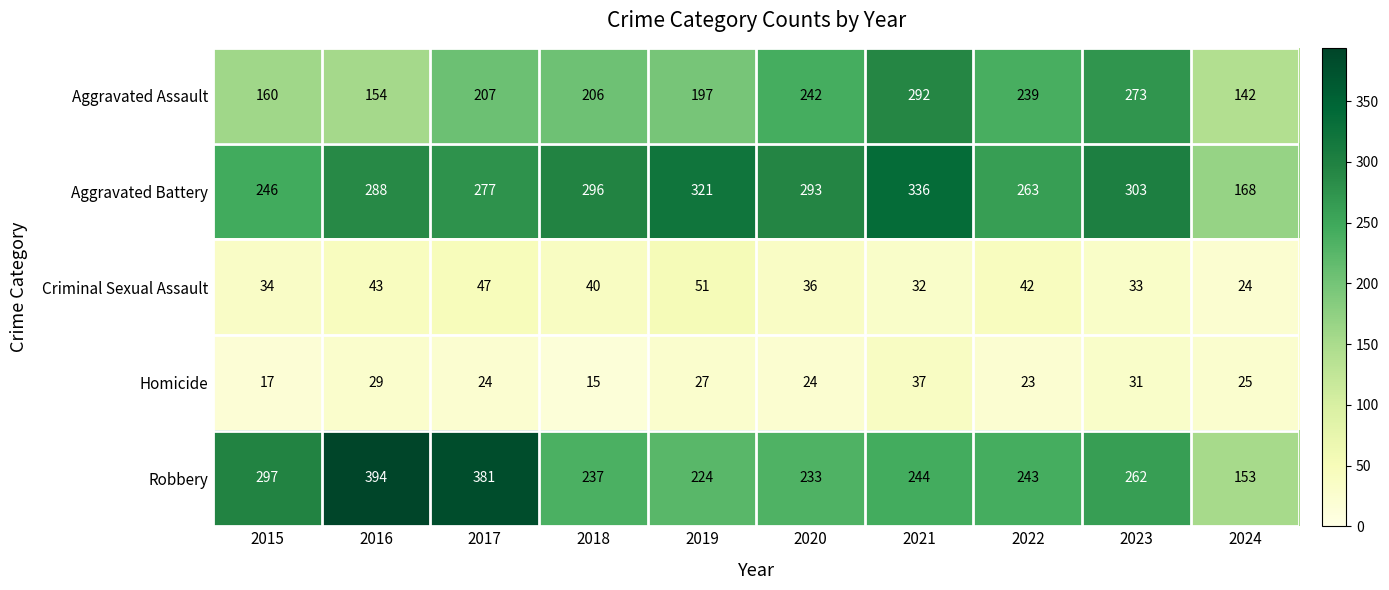

What is the difference between the Criminal Sexual Assault values at 2021 and 2016?

11